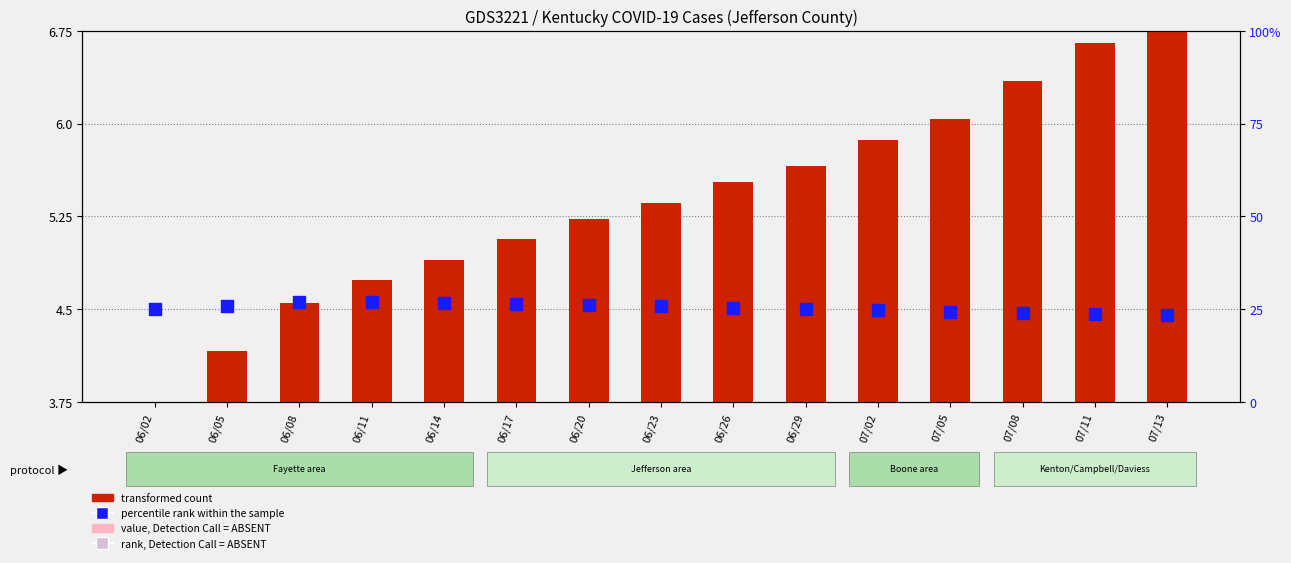

Which series reaches the maximum Y coordinate?

percentile rank within the sample